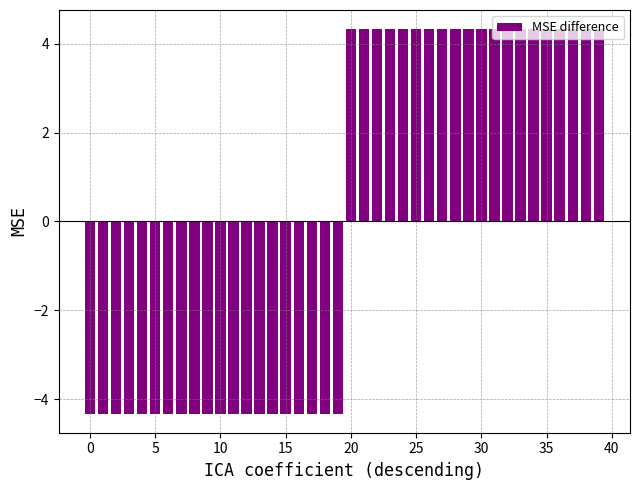

What is the minimum value shown in the chart?

-4.3